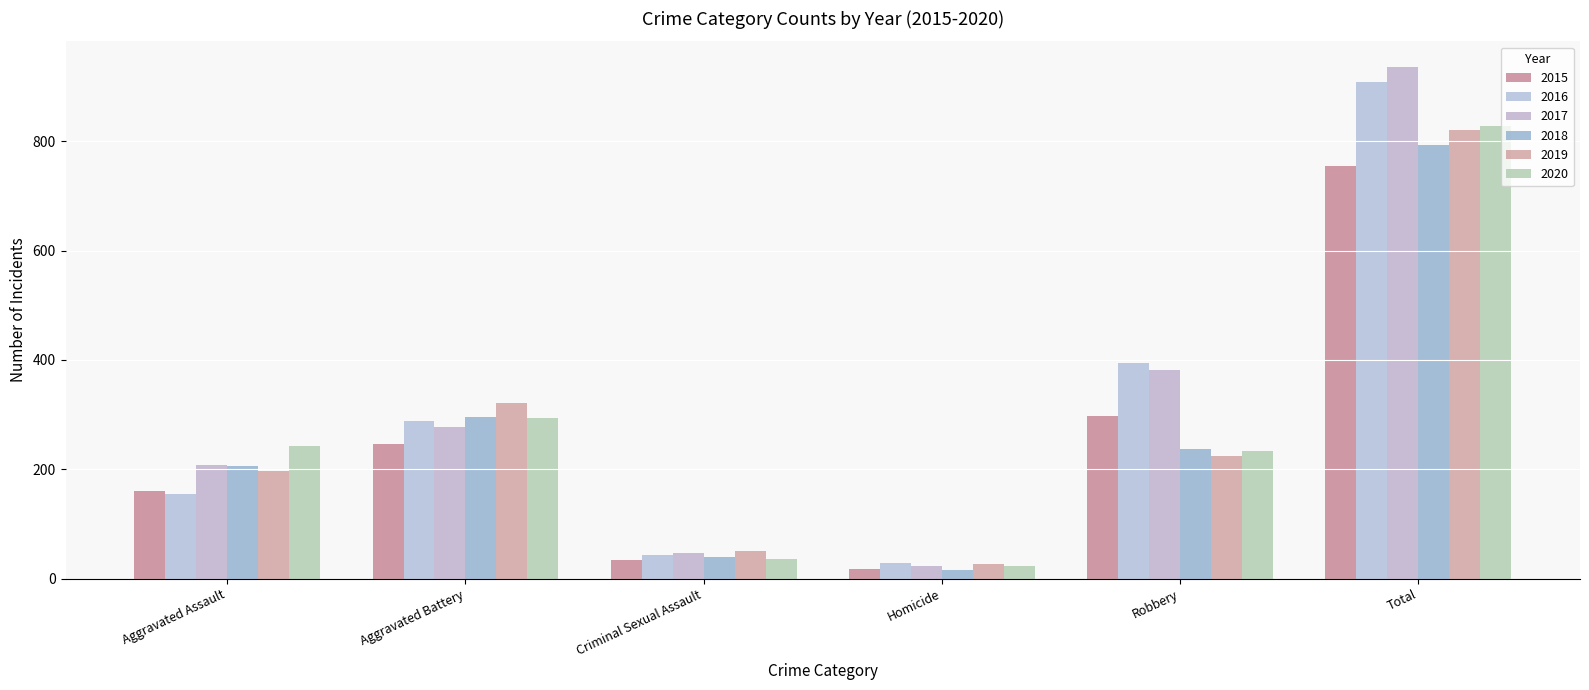

What is the difference between the highest and lowest values at Robbery?

170